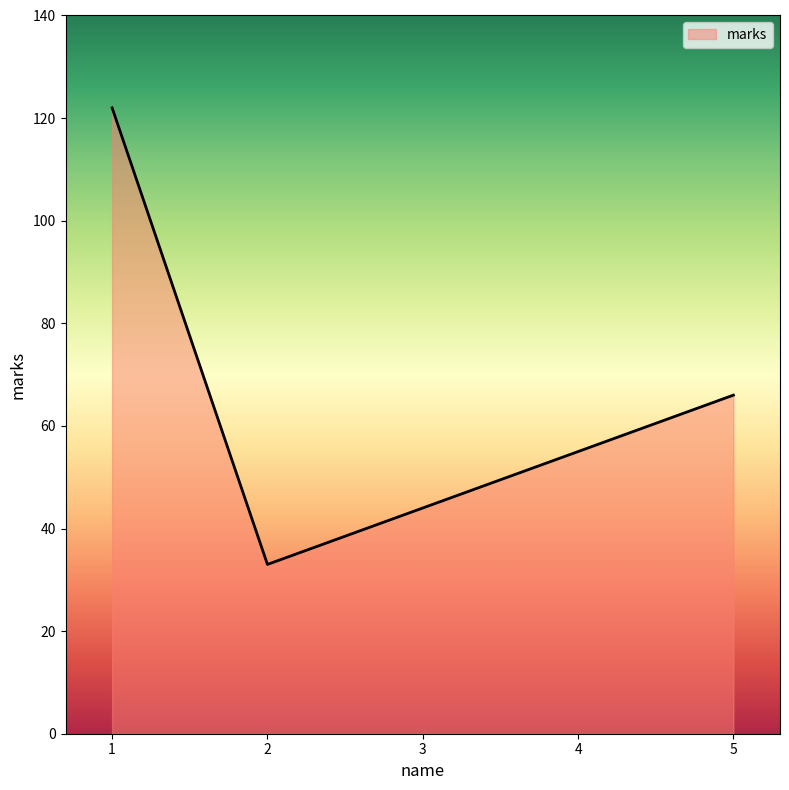

Which category has the lowest value across all series?

2